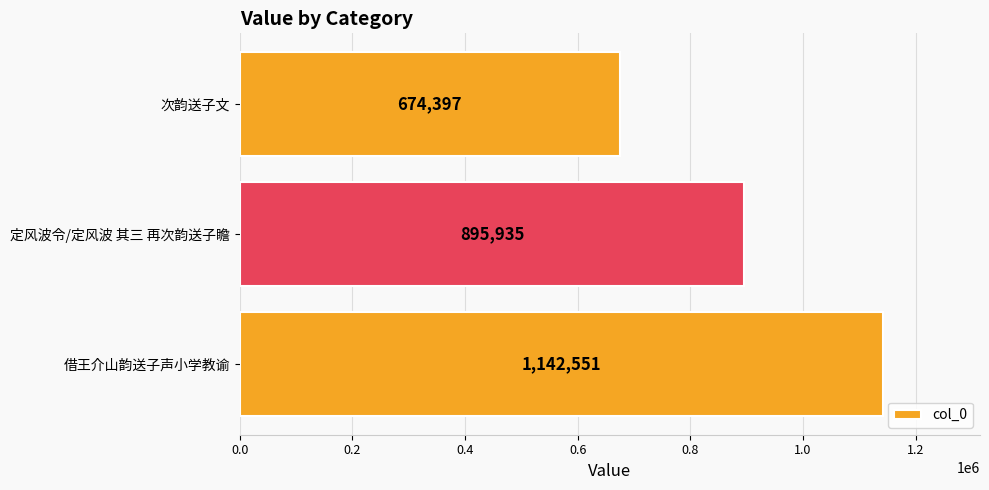

What is the sum of all values?

2712883